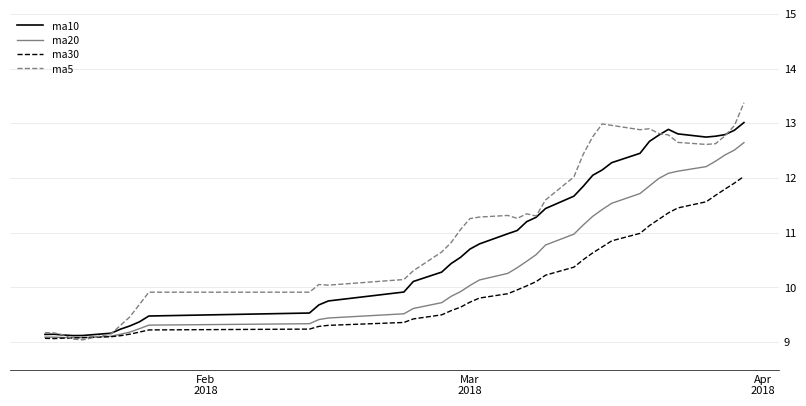

What is the lowest value of the ma5 series?

9.0